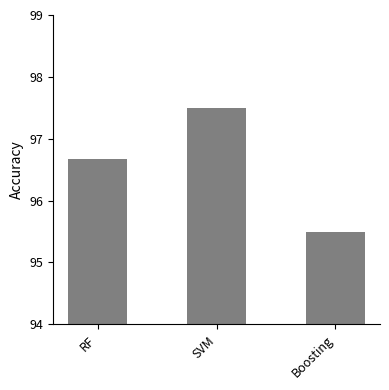

Where is the data nearest to the value 96?

Boosting